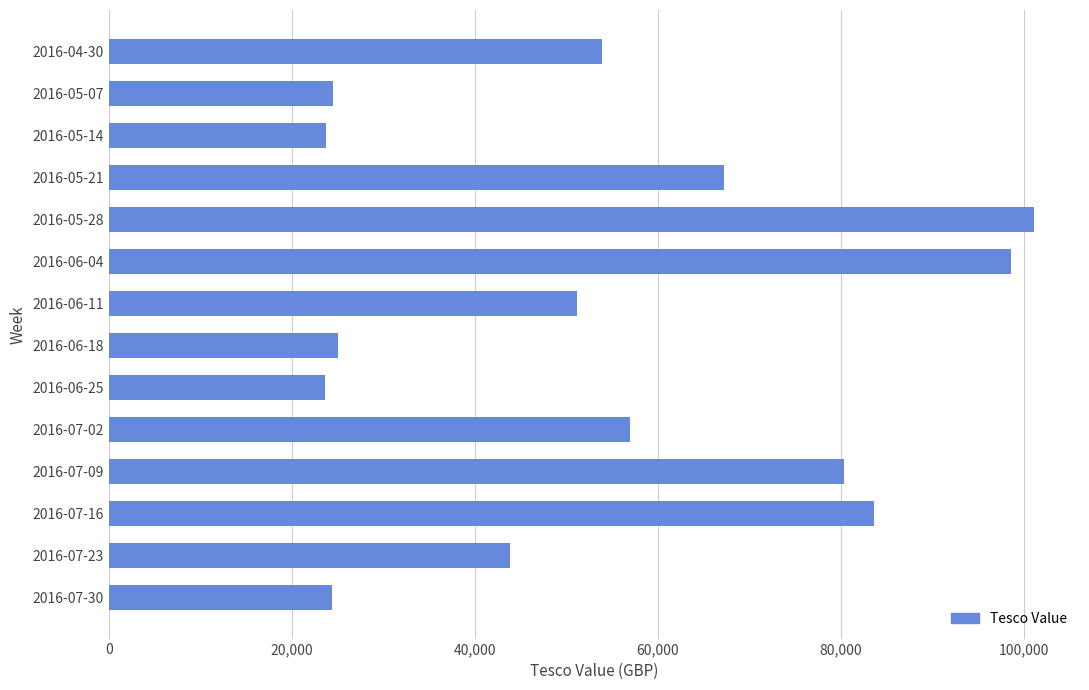

Is it true that the value at 2016-07-16 is 83661.9?

True